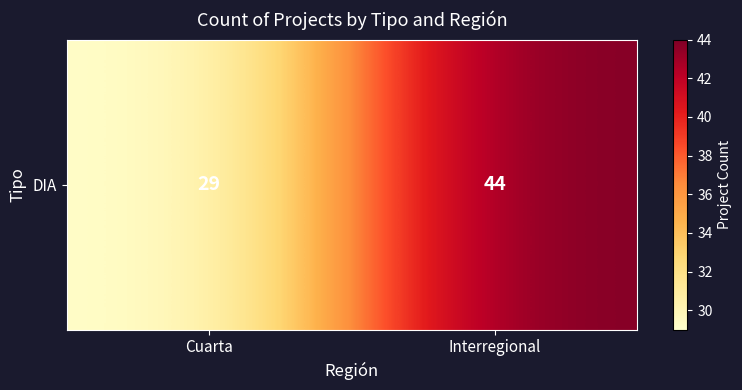

List the labels in order of value, largest first.

Interregional, Cuarta